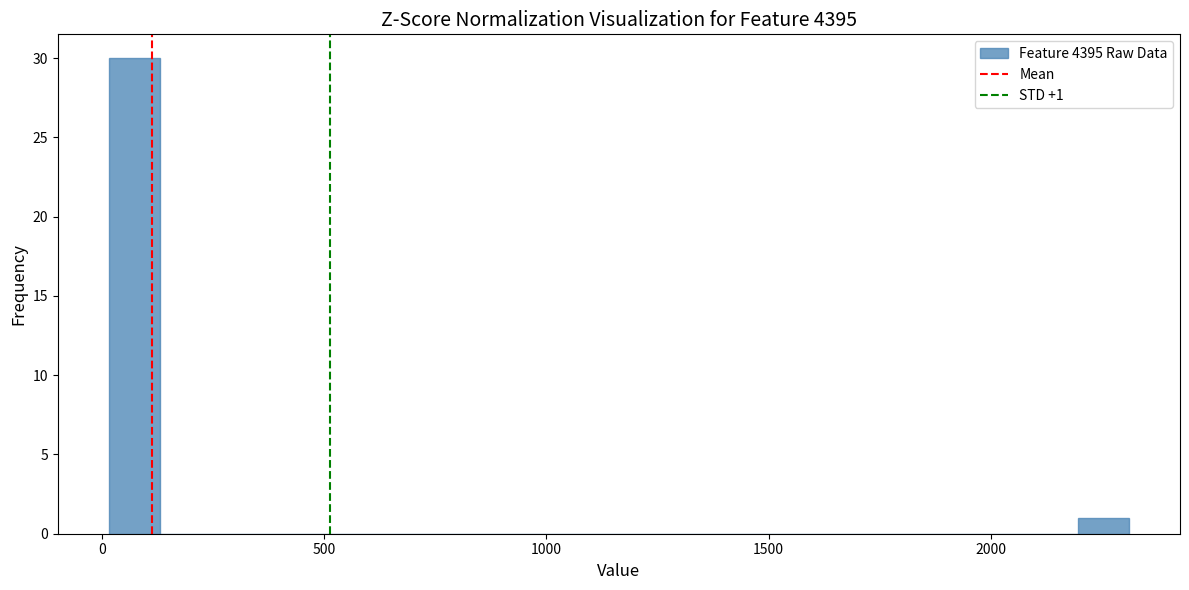

Around what value on the x-axis is the tallest bar? Give the approximate position of its centre, as read against the axis.

50